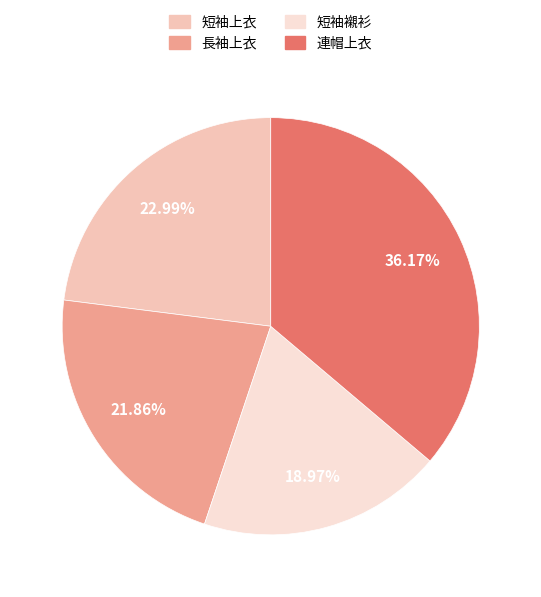

Is there a majority slice in this chart?

No